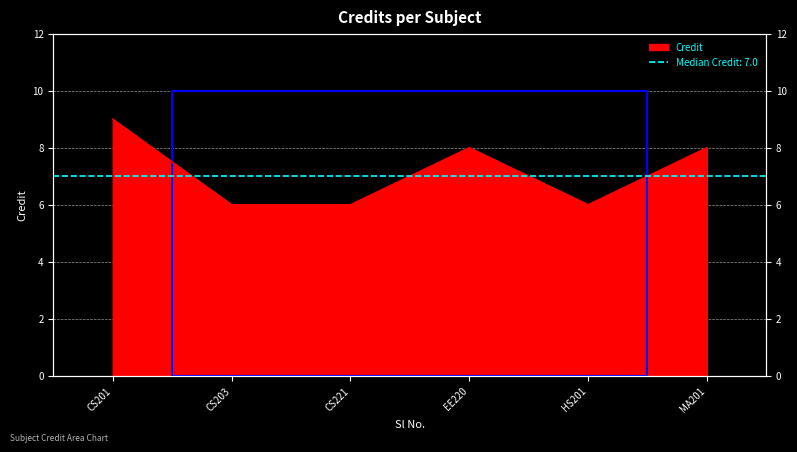

True or false: the data shows 13 at EE220.

False